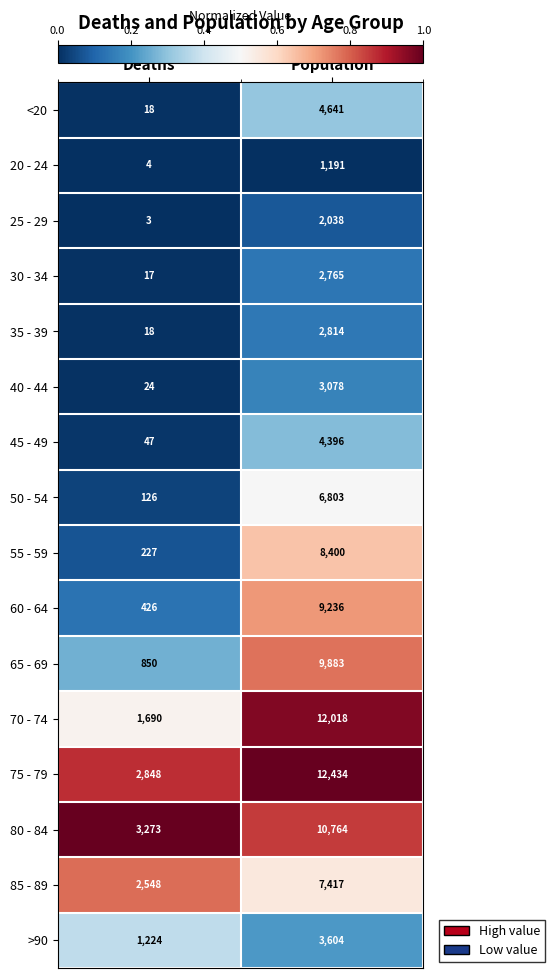

Count the number of categories in the chart.

2